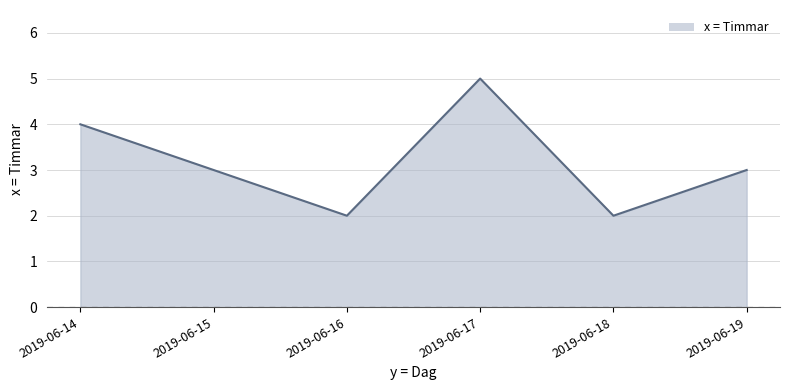

How many series are shown in this chart?

1